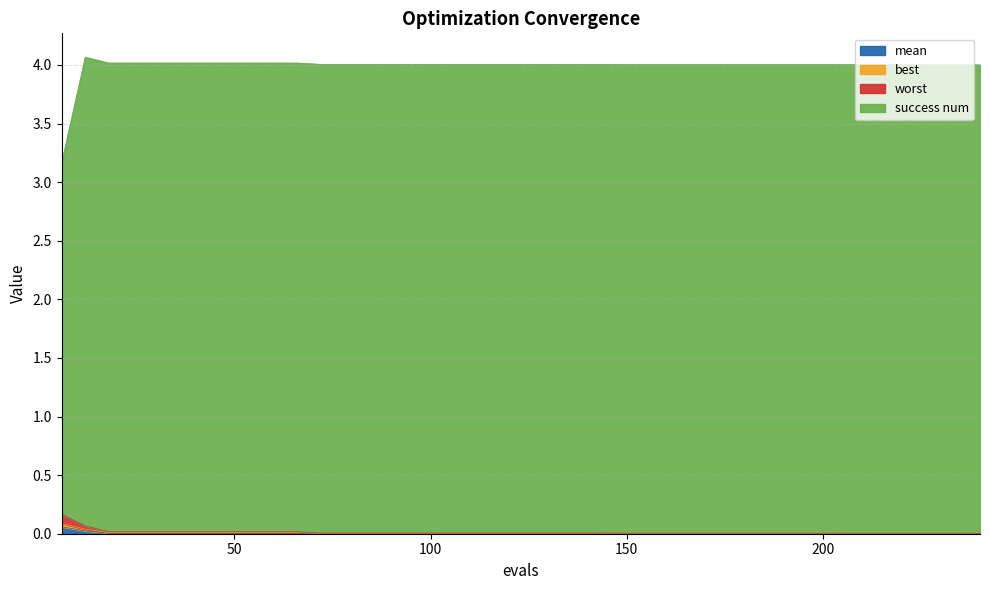

What is the spread (max minus min) of values at 54?

4.0